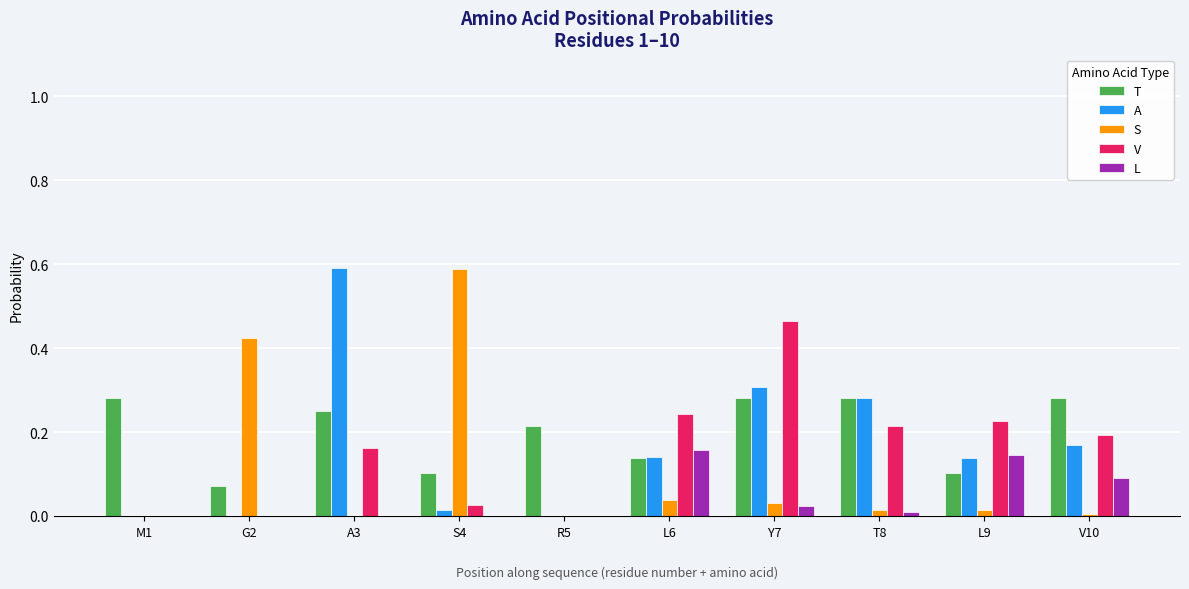

True or false: V has a value of 0.2 at L6.

True